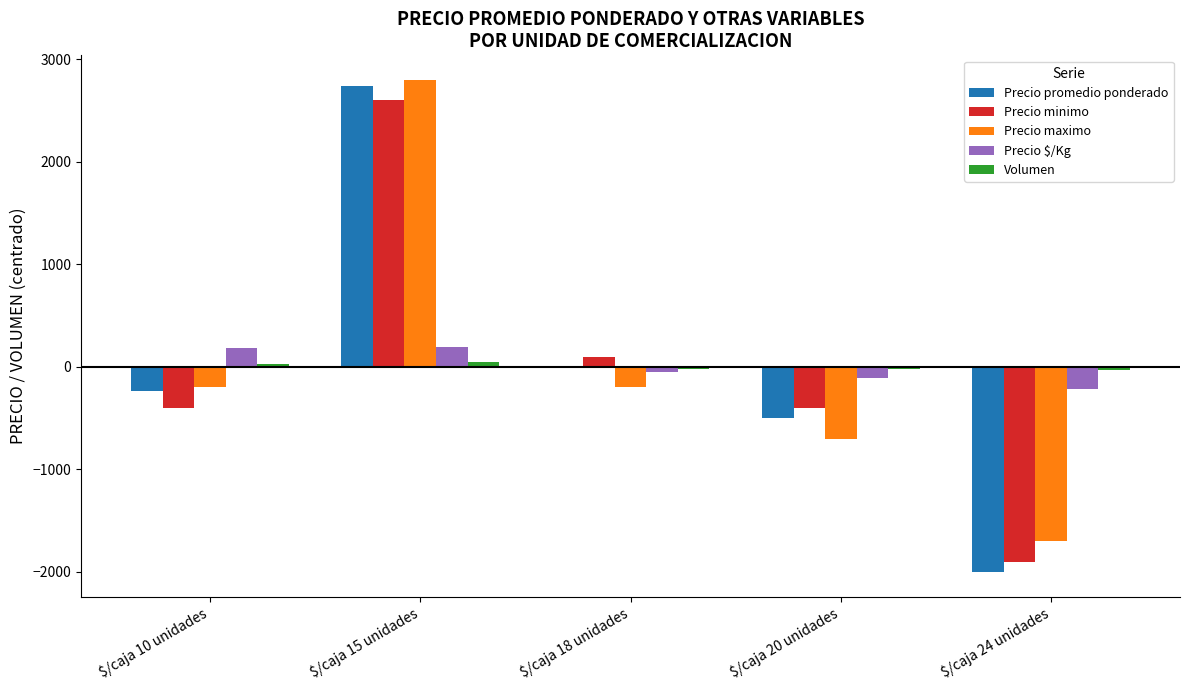

The value of Precio minimo at $/caja 24 unidades is -1900.0. True or false?

True